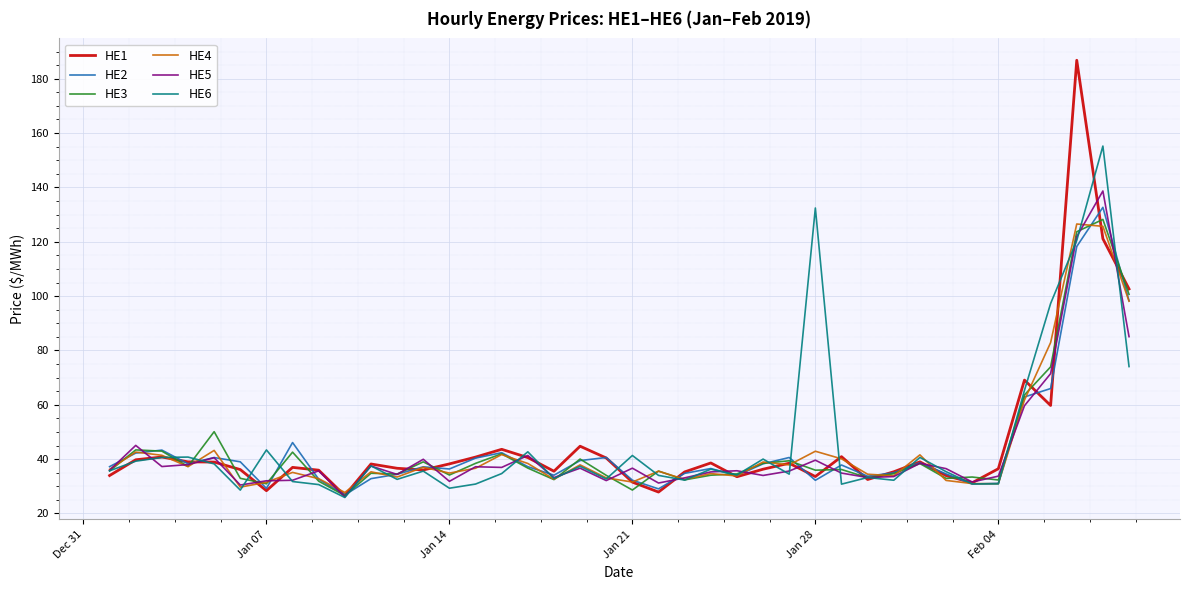

What is the smallest value displayed?

25.9